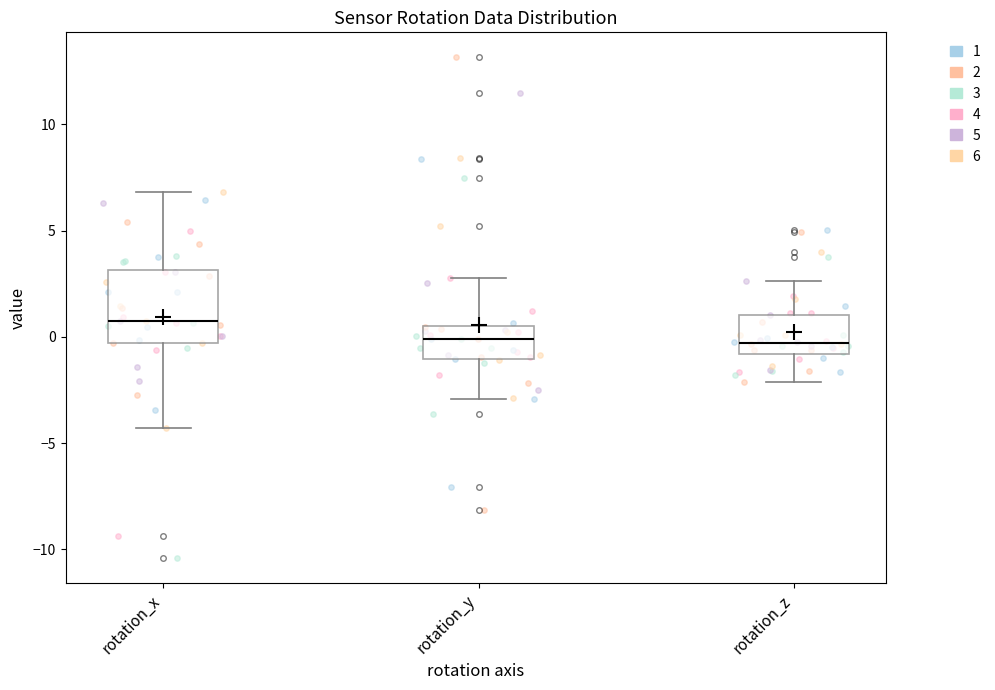

Where does the median line of the box for rotation_x sit on the y-axis? The values are not printed on the chart, so give them approximately, as read against the axis.

1.0